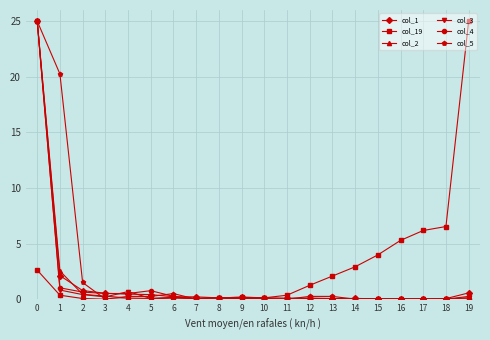

True or false: col_3 has more than 1 interior local peaks.

True